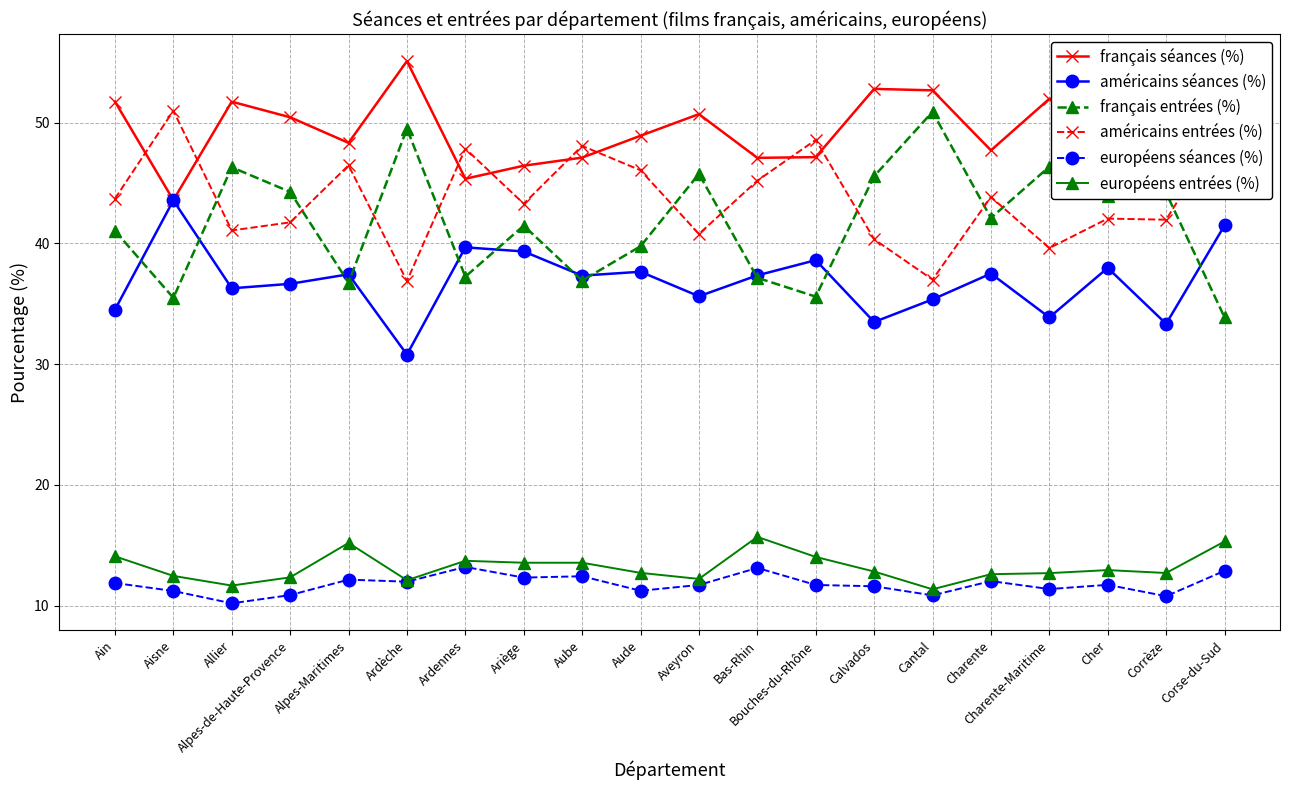

Which label corresponds to the largest value in the chart?

Ardèche